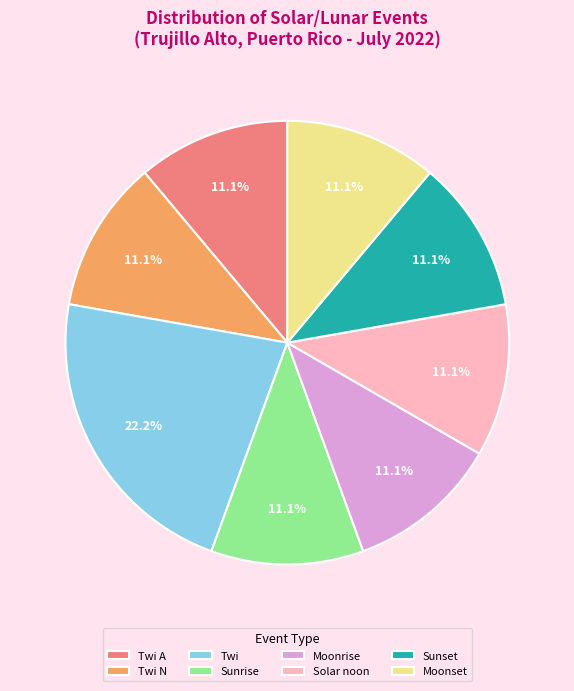

To the nearest percent, what percentage of the pie is Sunset?

11%